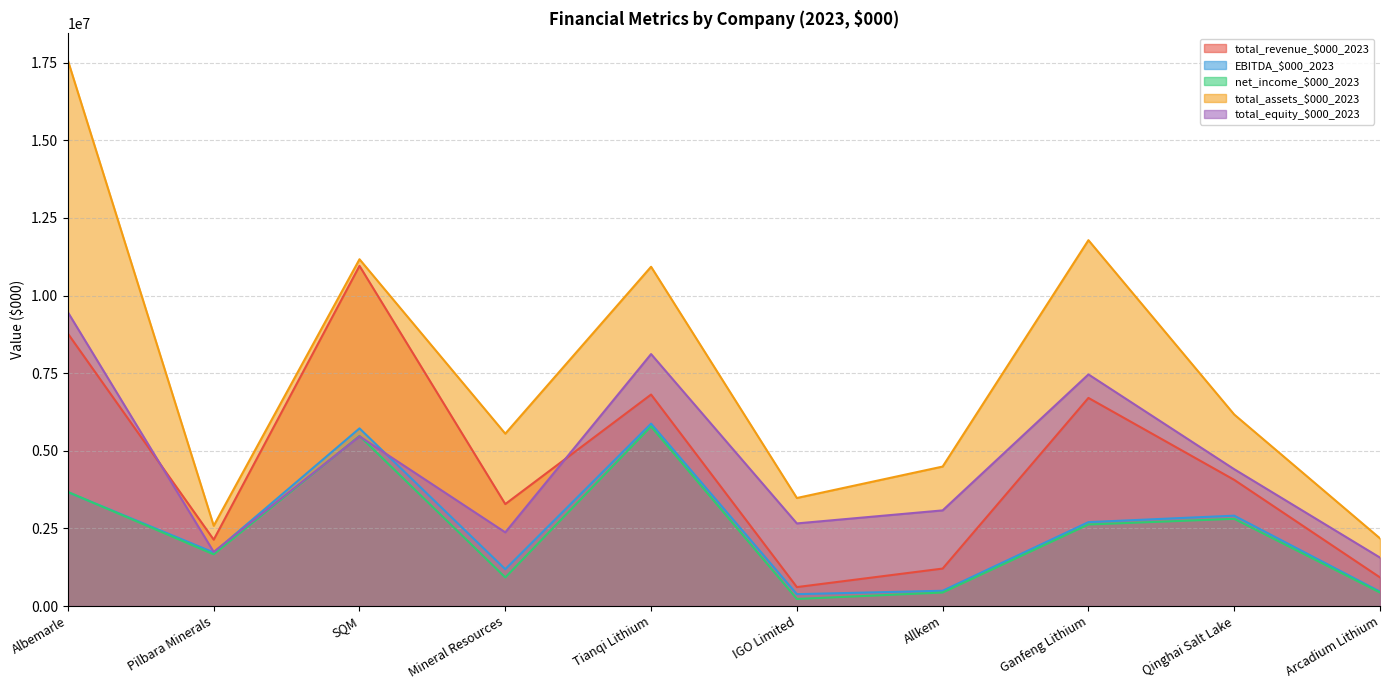

Rank the series at Tianqi Lithium from lowest to highest value.

net_income_$000_2023, EBITDA_$000_2023, total_revenue_$000_2023, total_equity_$000_2023, total_assets_$000_2023